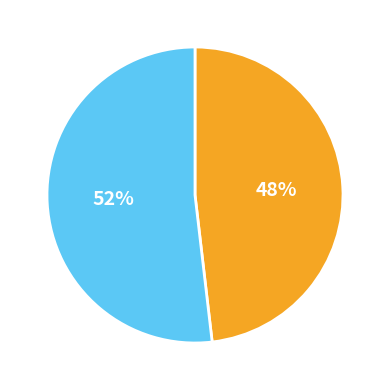

How many segments does this pie chart have?

2